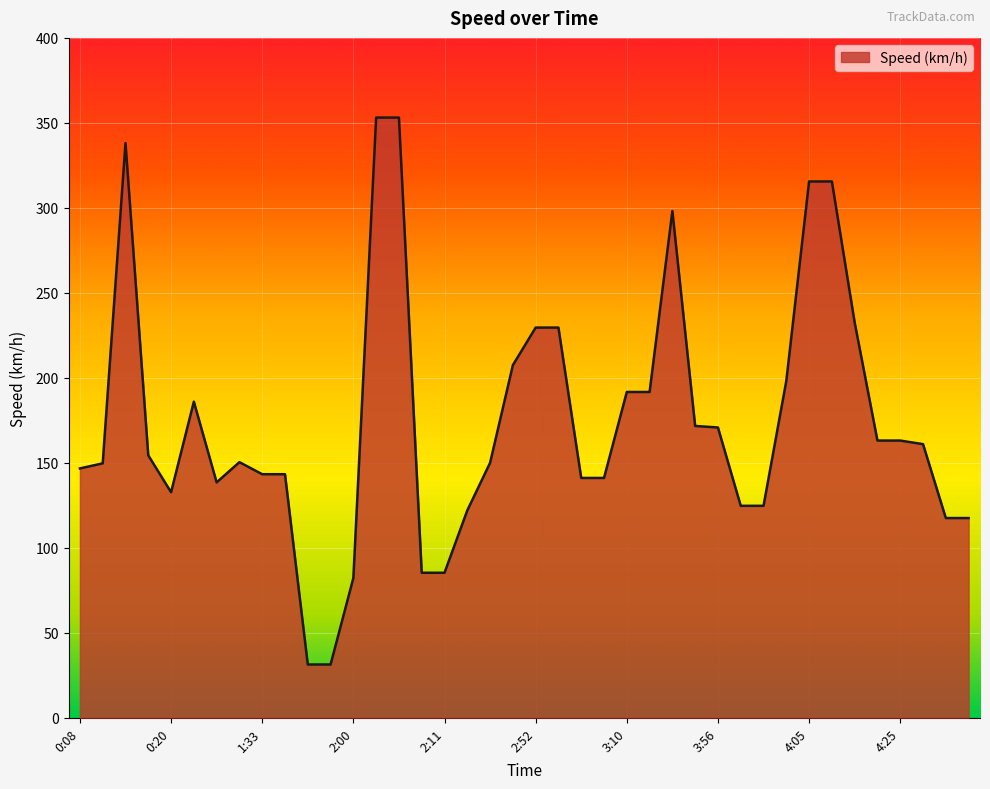

What is the greatest value displayed?

353.1